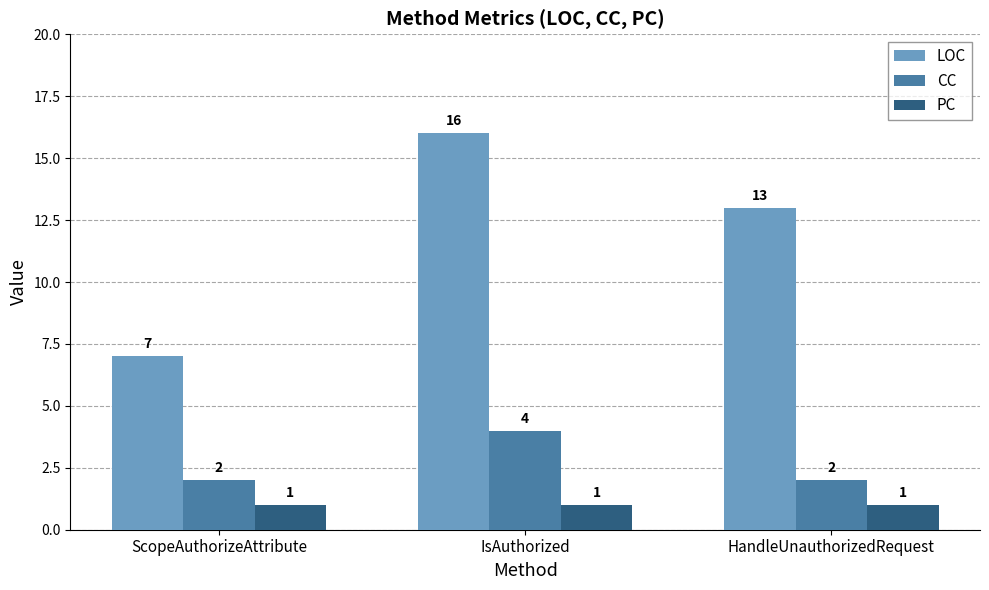

Which label corresponds to the largest value in the chart?

IsAuthorized